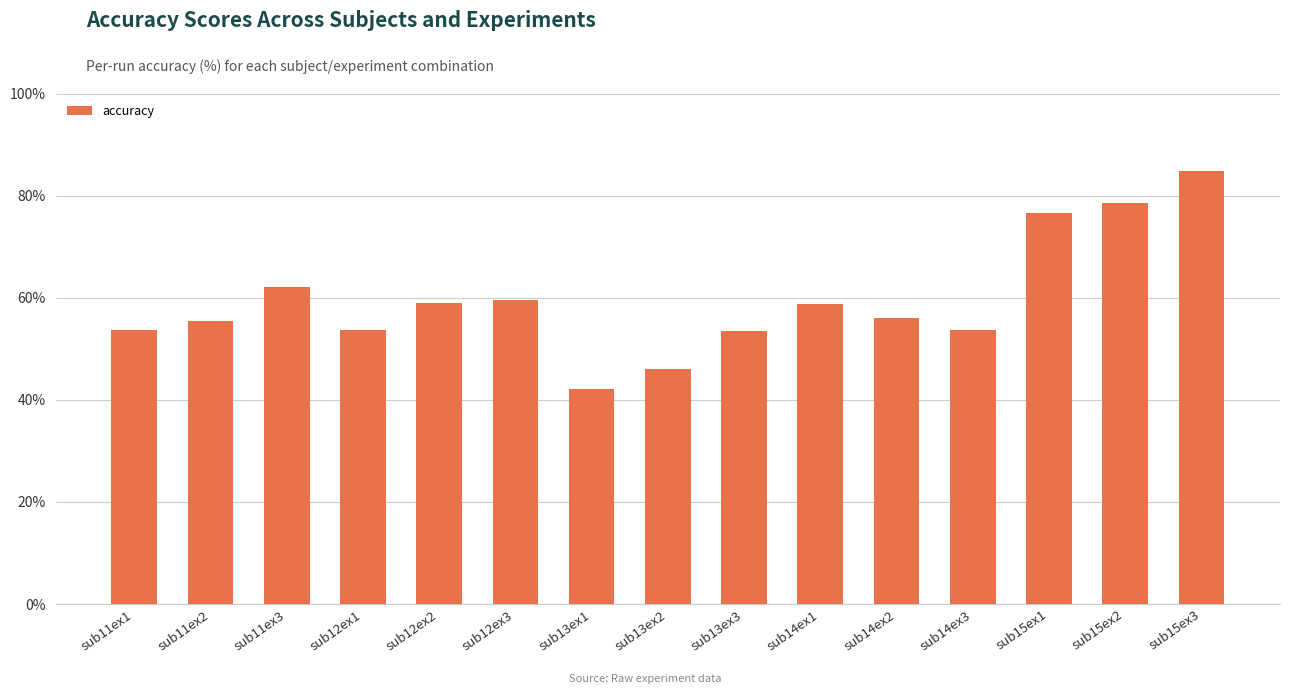

What value does the data have at sub11ex3?

62.1